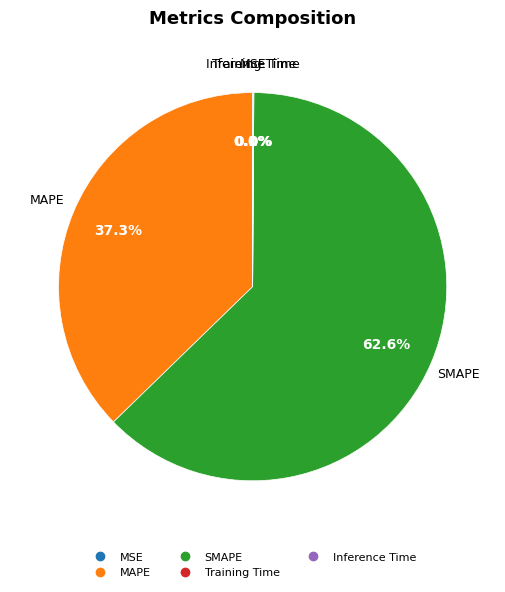

Does SMAPE account for over 50% of the chart?

Yes